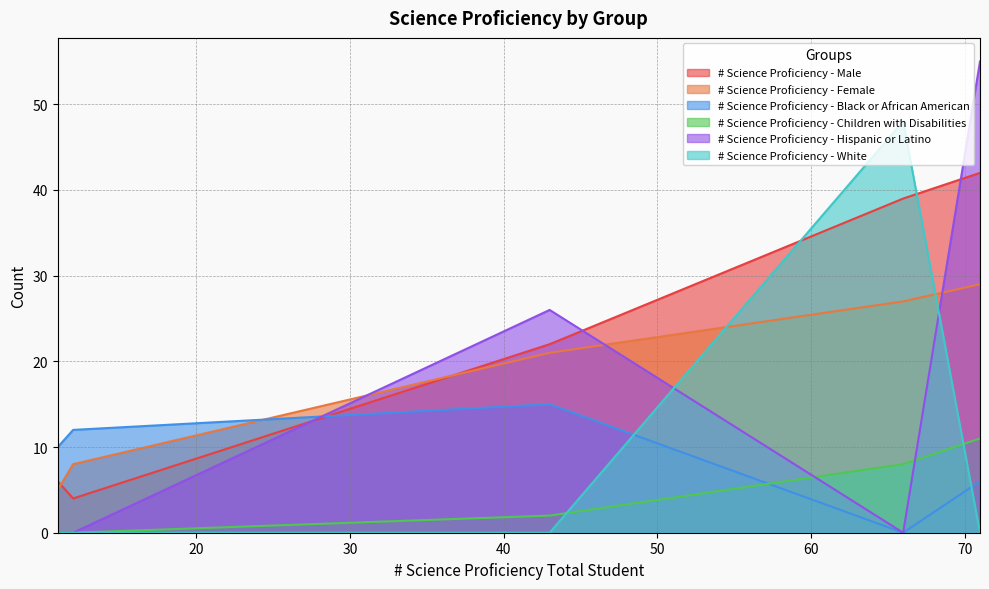

At how many categories does at least one series exceed 23?

3